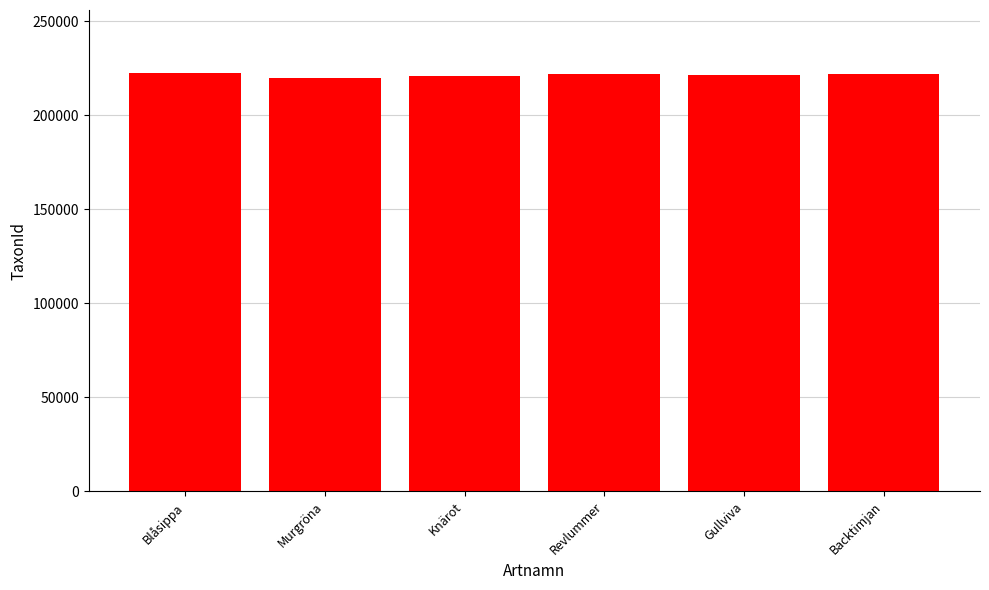

What position from the right is Revlummer?

3